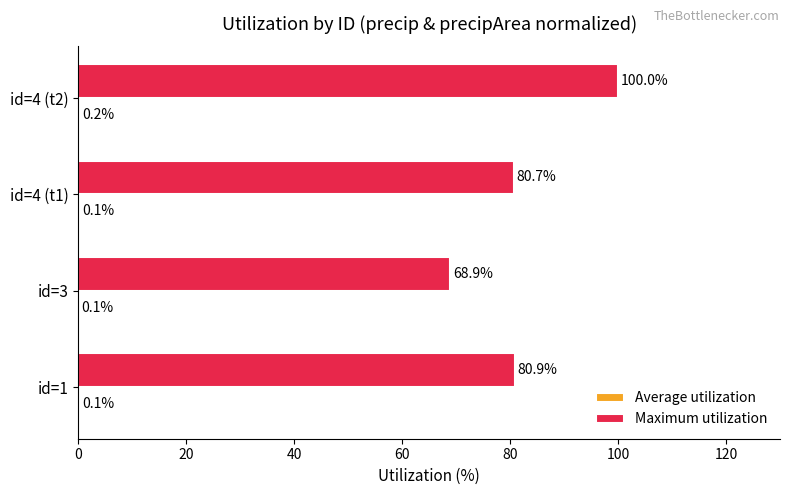

The Maximum utilization series shows 100.0 at id=4 (t2). True or false?

True